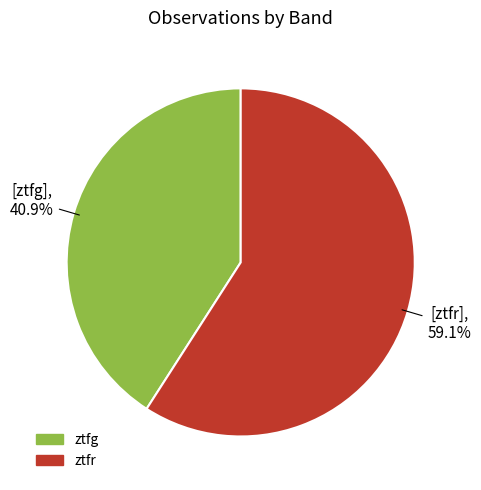

Which category accounts for the majority?

ztfr